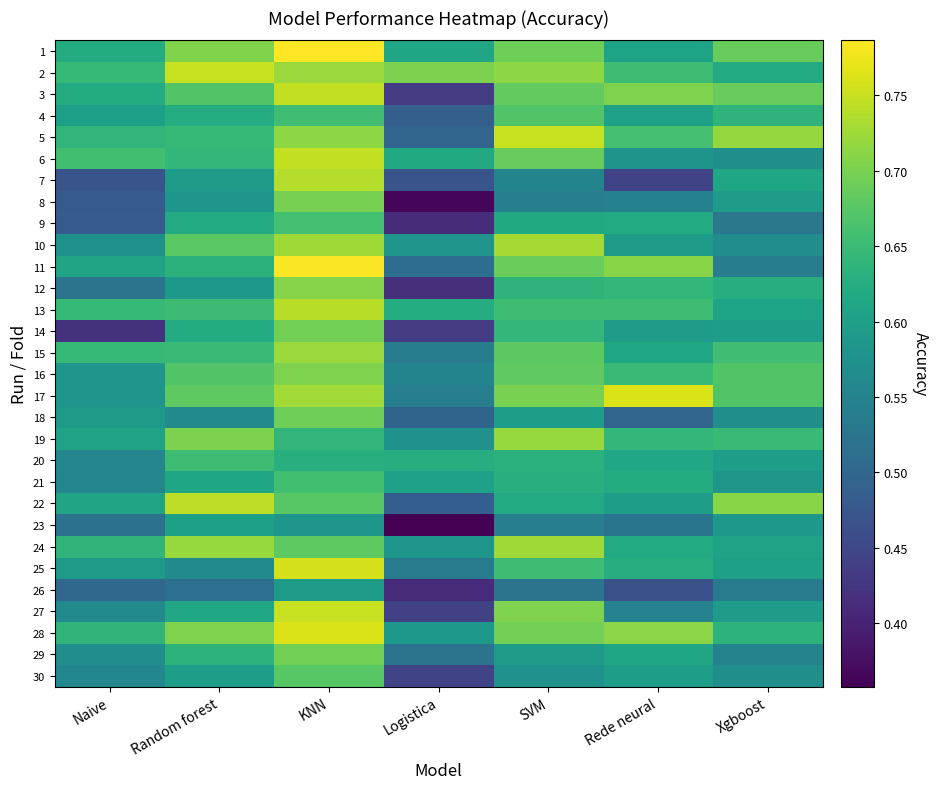

At how many categories does at least one series exceed 0?

7